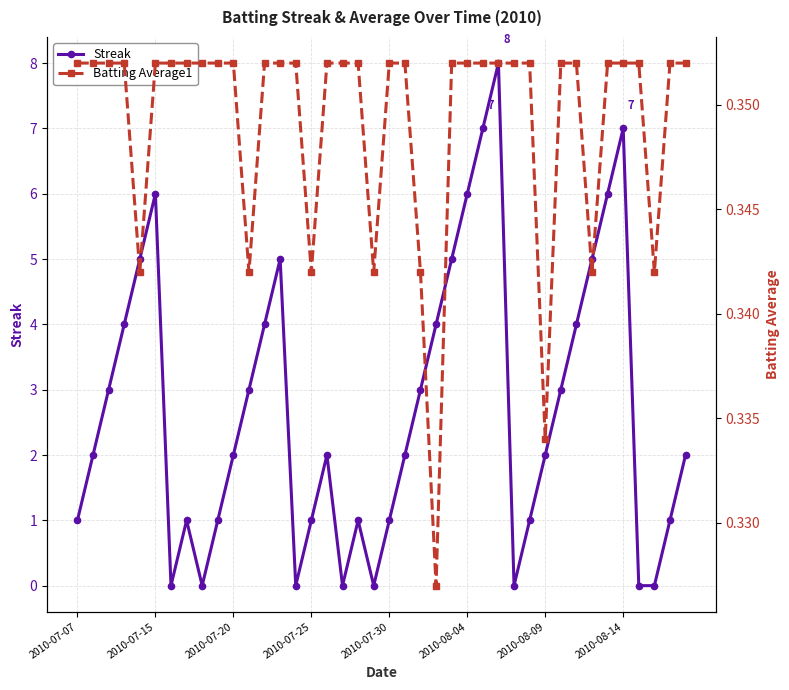

What is the difference between the Streak values at 2010-07-20 and 2010-07-25?

1.0